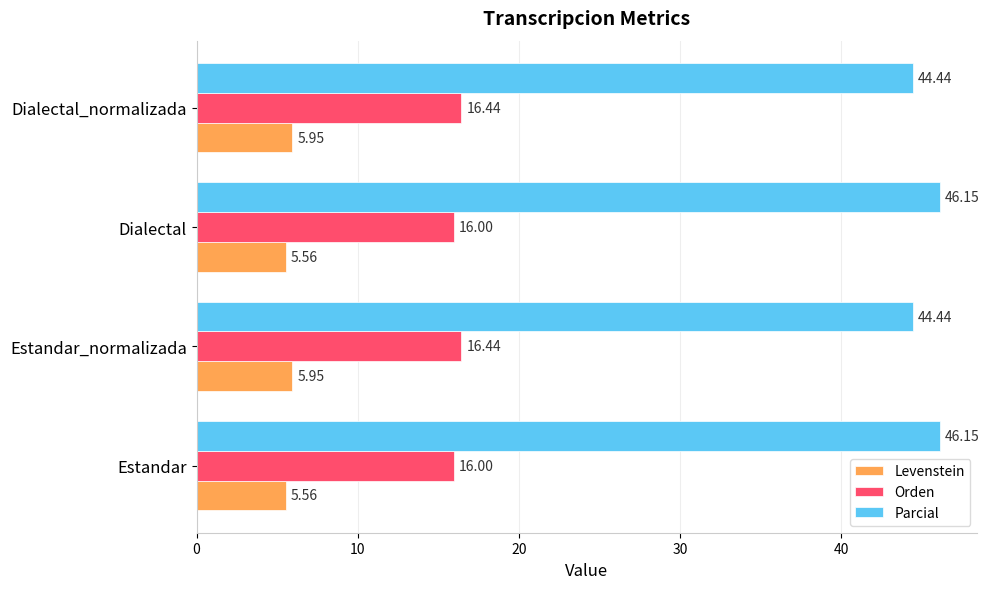

At Estandar, list the series in order from smallest to largest.

Levenstein, Orden, Parcial